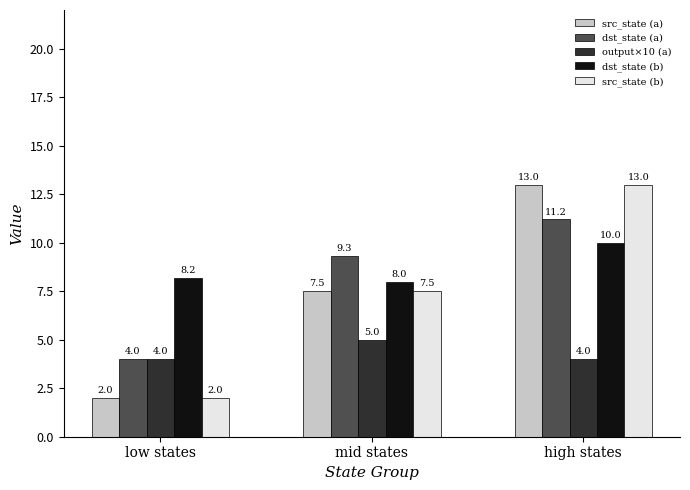

What is the difference between the highest and lowest values at low states?

6.2